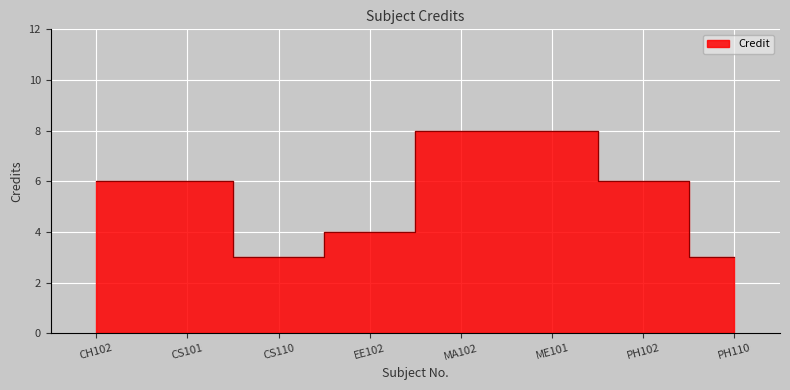

Reading left to right, list all the values displayed in this chart.

6	6	3	4	8	8	6	3